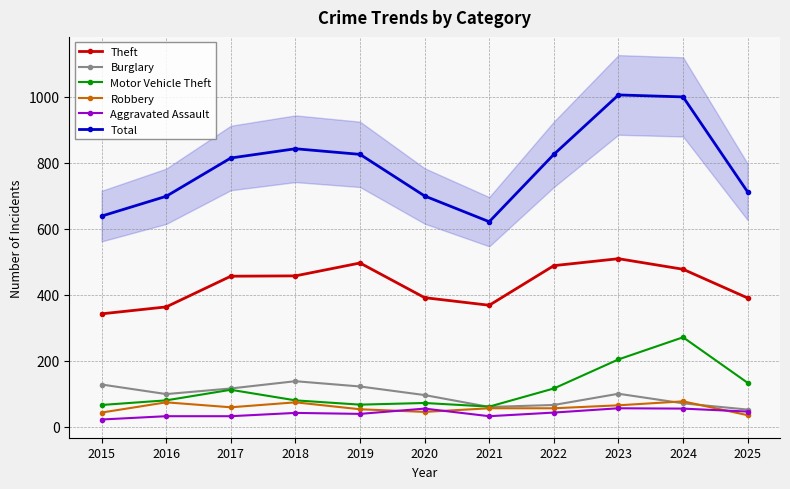

What is the difference between the Theft values at 2023 and 2024?

32